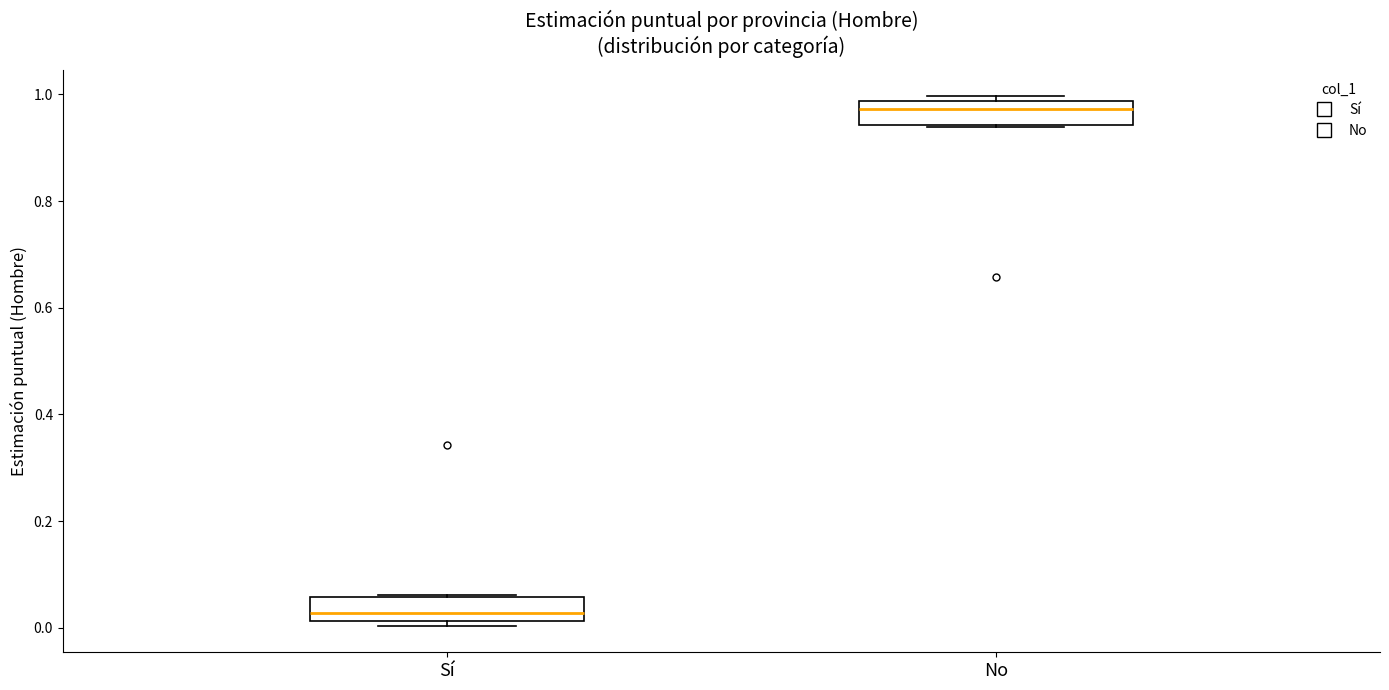

Reading left to right, transcribe this box plot: for each box, give where its median line is, the range the box spans, and where its two whiskers end, as read against the y-axis. The values are not printed on the chart, so give them approximately, as read against the axis.

Sí: median 0.02 (just above the box's lower edge), box 0.02 to 0.06, whiskers 0.00 to 0.06
No: median 0.98 (just below the box's upper edge), box 0.94 to 0.98, whiskers 0.94 to 1.00